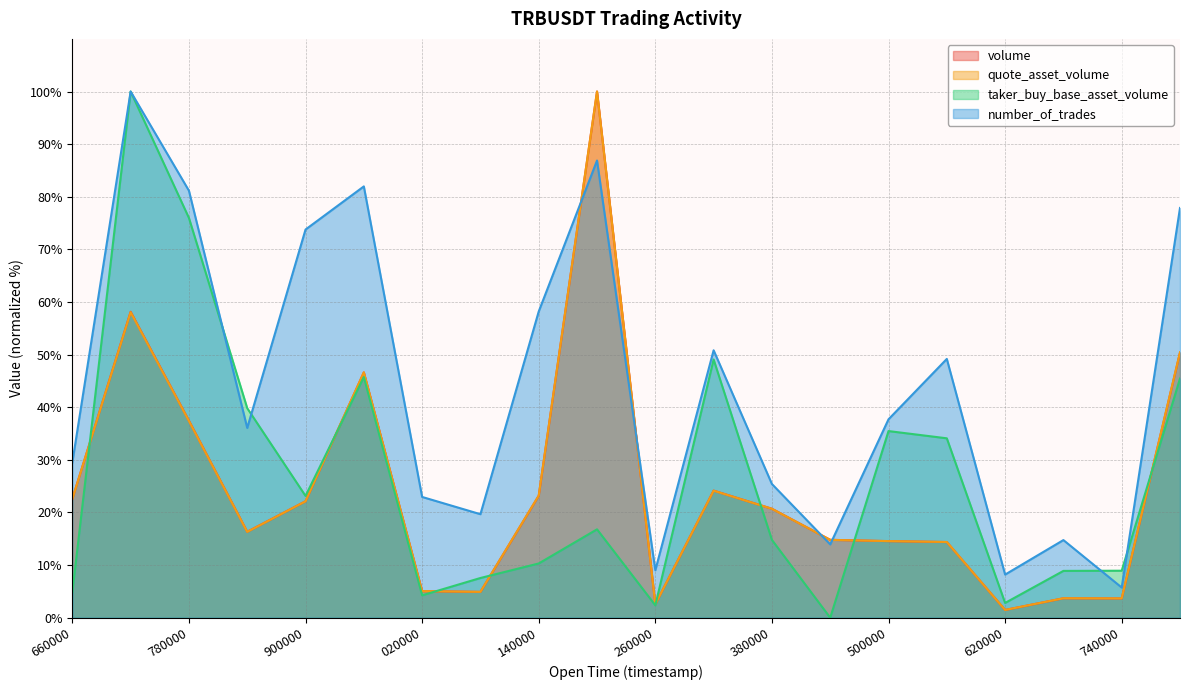

True or false: volume has a value of 31.3 at 380000.

False